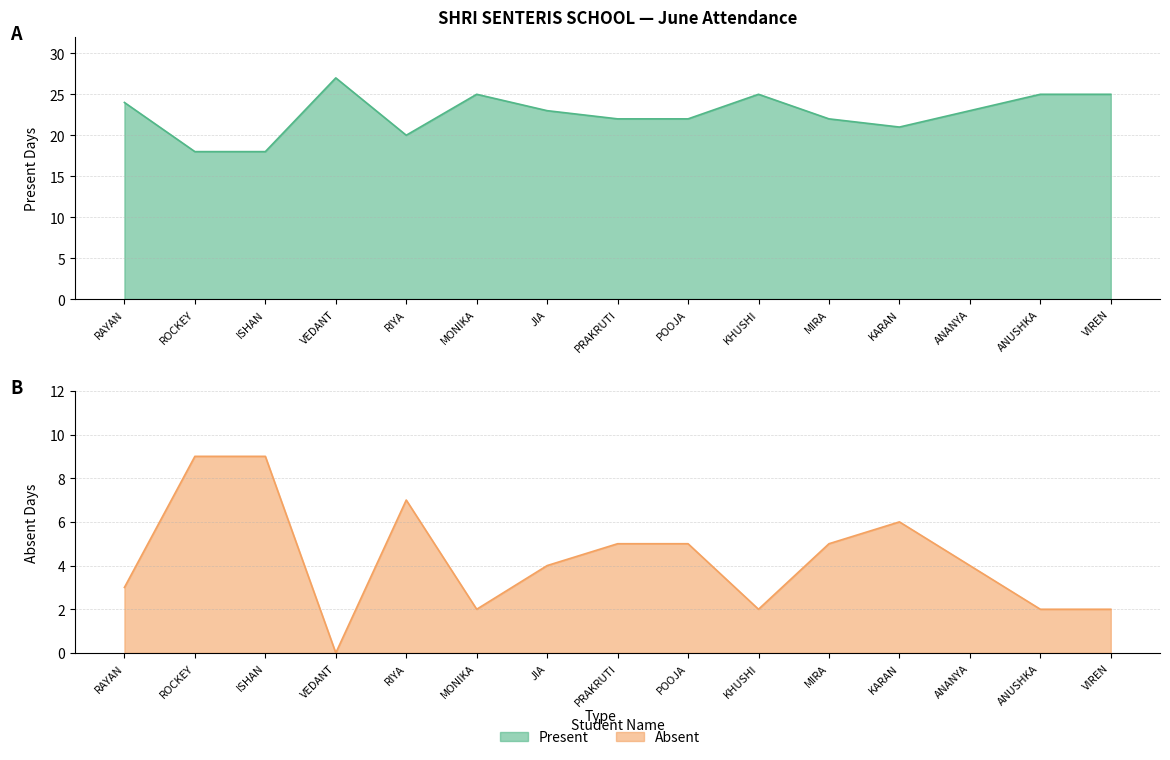

What is the difference between the maximum and minimum values in the Absent series?

9